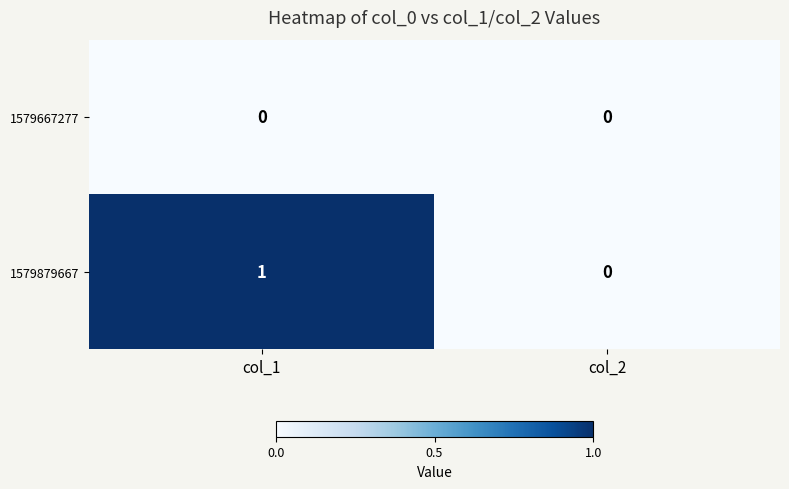

What is the greatest value displayed?

1